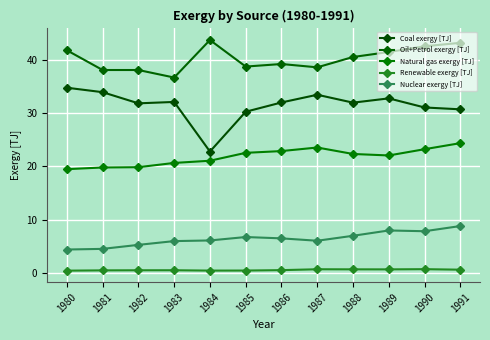

Reading left to right, transcribe all the data shown in this chart.

Coal exergy [TJ]: 1980=34.8	1981=34.0	1982=31.9	1983=32.1	1984=22.8	1985=30.3	1986=32.0	1987=33.5	1988=32.0	1989=32.8	1990=31.1	1991=30.7
Oil+Petrol exergy [TJ]: 1980=41.8	1981=38.1	1982=38.1	1983=36.7	1984=43.8	1985=38.8	1986=39.3	1987=38.6	1988=40.6	1989=41.5	1990=42.6	1991=43.2
Natural gas exergy [TJ]: 1980=19.5	1981=19.8	1982=19.9	1983=20.7	1984=21.1	1985=22.6	1986=22.9	1987=23.6	1988=22.4	1989=22.1	1990=23.2	1991=24.4
Renewable exergy [TJ]: 1980=0.4	1981=0.5	1982=0.5	1983=0.5	1984=0.4	1985=0.4	1986=0.5	1987=0.7	1988=0.7	1989=0.7	1990=0.7	1991=0.6
Nuclear exergy [TJ]: 1980=4.4	1981=4.5	1982=5.3	1983=6.0	1984=6.1	1985=6.7	1986=6.5	1987=6.0	1988=7.0	1989=8.0	1990=7.8	1991=8.8